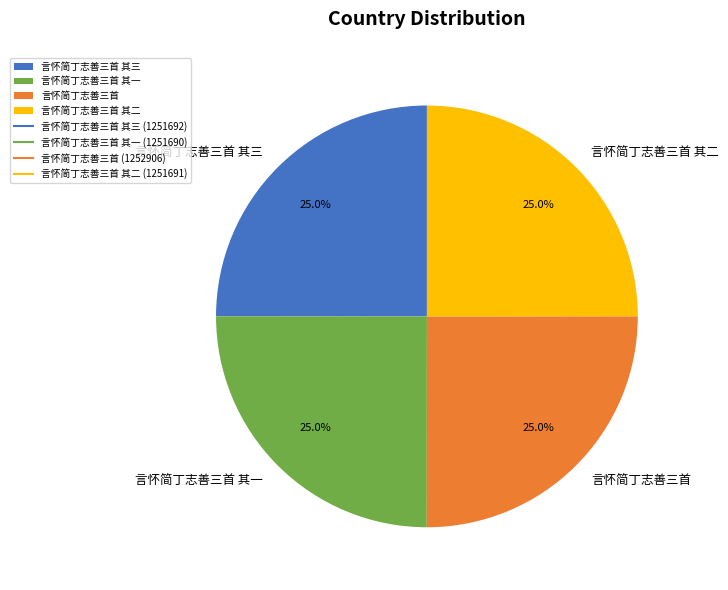

Approximately how many times larger is the value at 言怀简丁志善三首 其一 compared to 言怀简丁志善三首 其二?

1.0